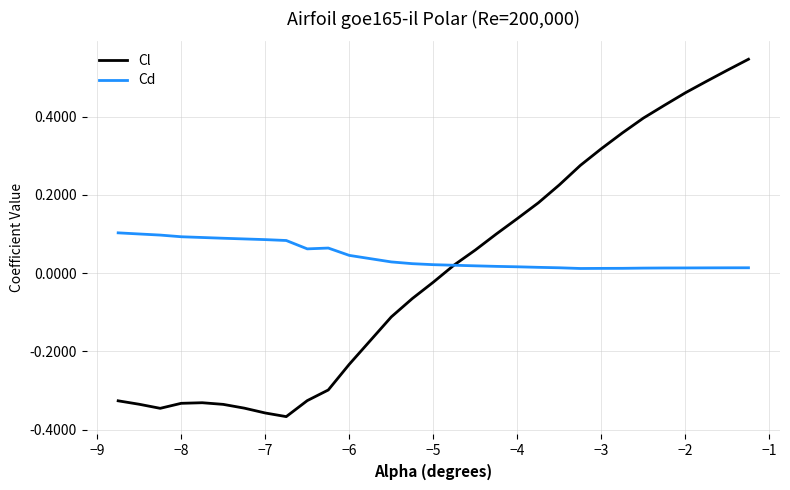

At how many categories does at least one series exceed 0?

30